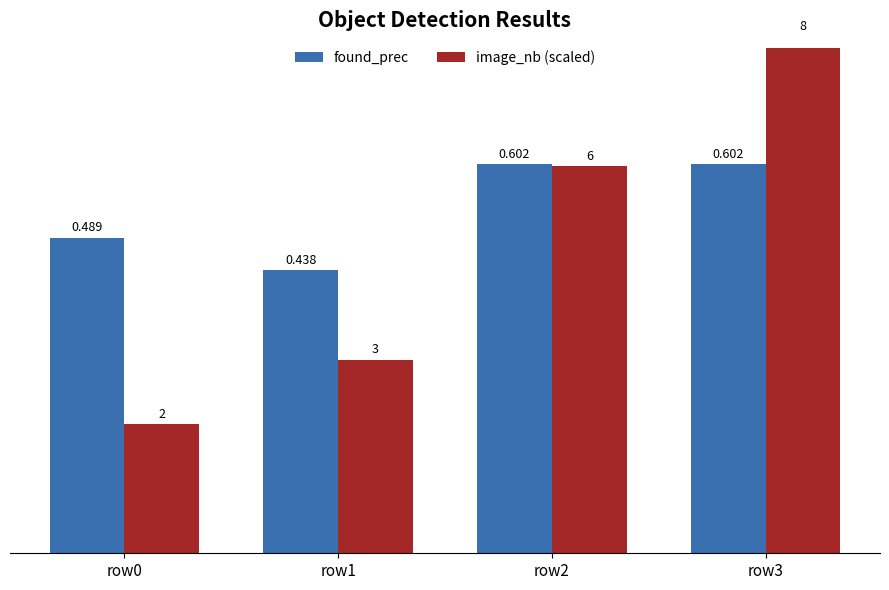

Count the image_nb (scaled) values in the range 0 to 1.

4